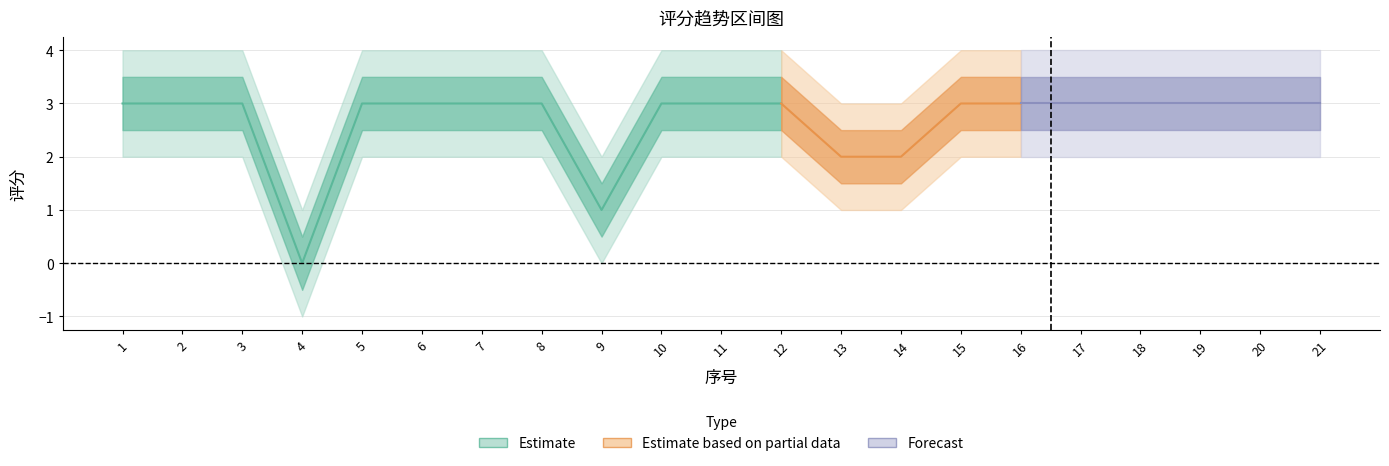

At 21, list the series in order from largest to smallest.

upper2, upper, 评分, lower, lower2